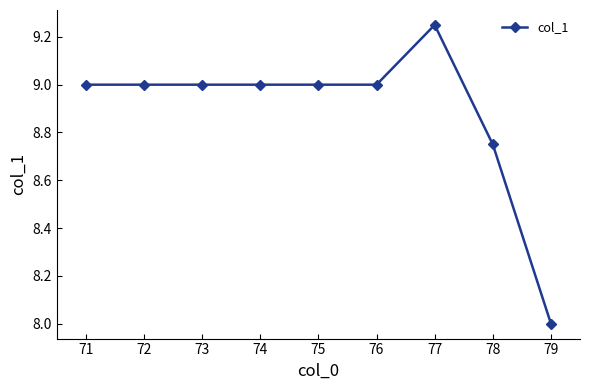

The value at 75 is 13.2. True or false?

False